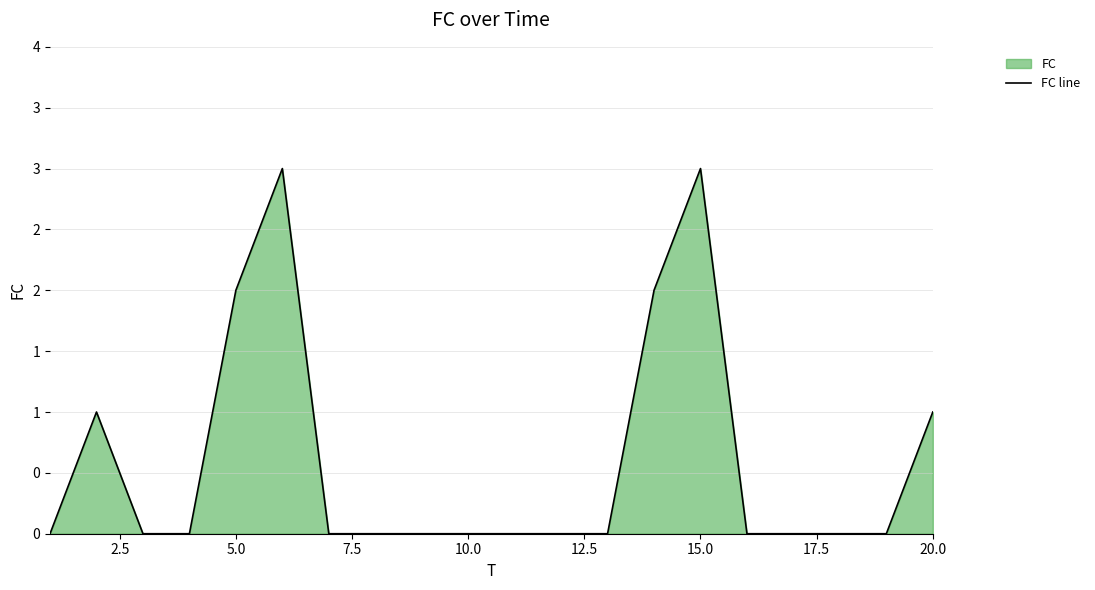

Reading left to right, what are all the values shown in this chart?

0	1	0	0	2	3	0	0	0	0	0	0	0	2	3	0	0	0	0	1